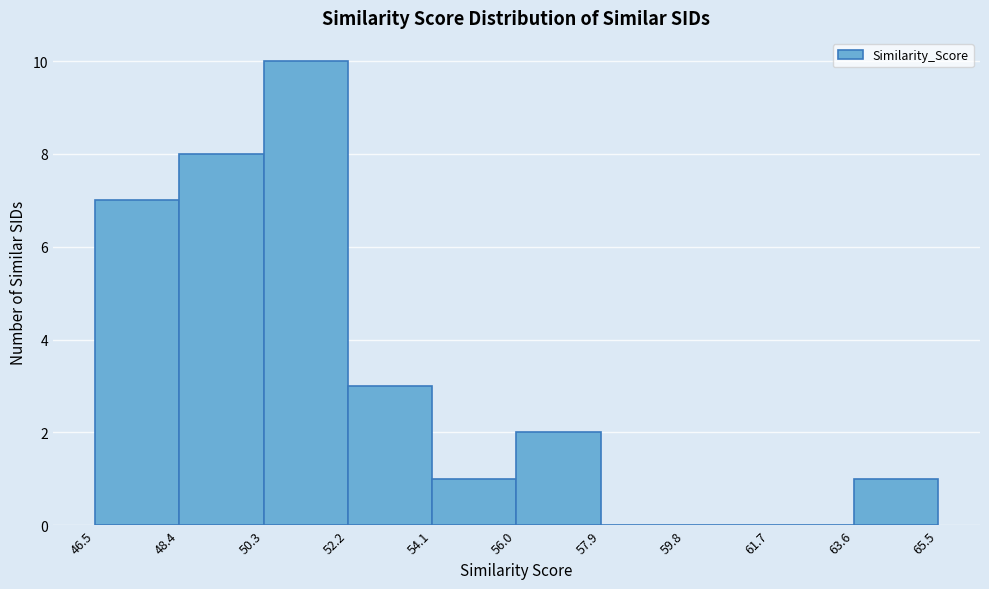

Which range on the x-axis has the tallest bar?

50.3 to 52.2